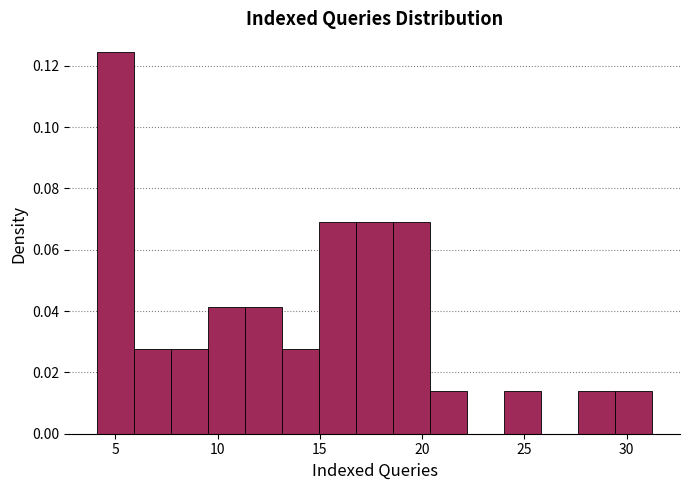

Read against the x-axis, roughly where is the centre of the tallest bar?

5.0